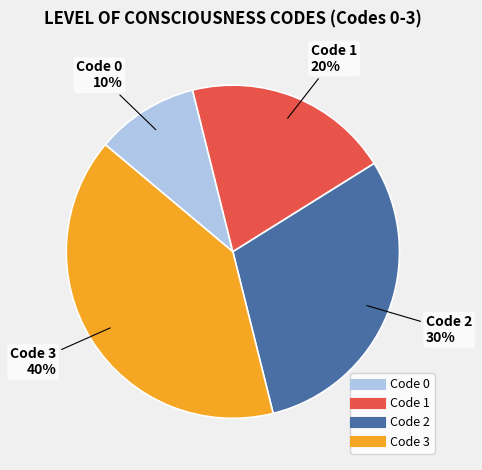

Does any single category account for the majority?

No